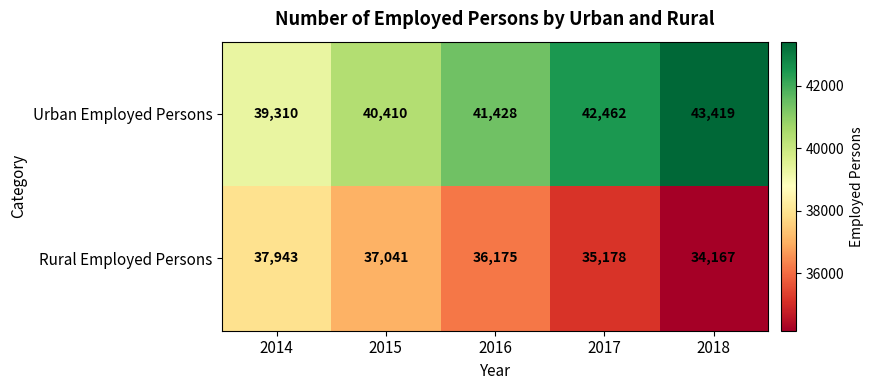

Reading left to right, list all the values displayed in this chart.

Urban Employed Persons: 39310	40410	41428	42462	43419
Rural Employed Persons: 37943	37041	36175	35178	34167